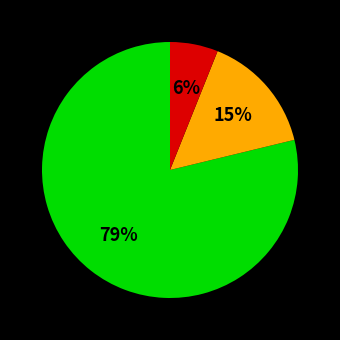

To the nearest percent, what is the difference between the largest and smallest slice percentages?

73%